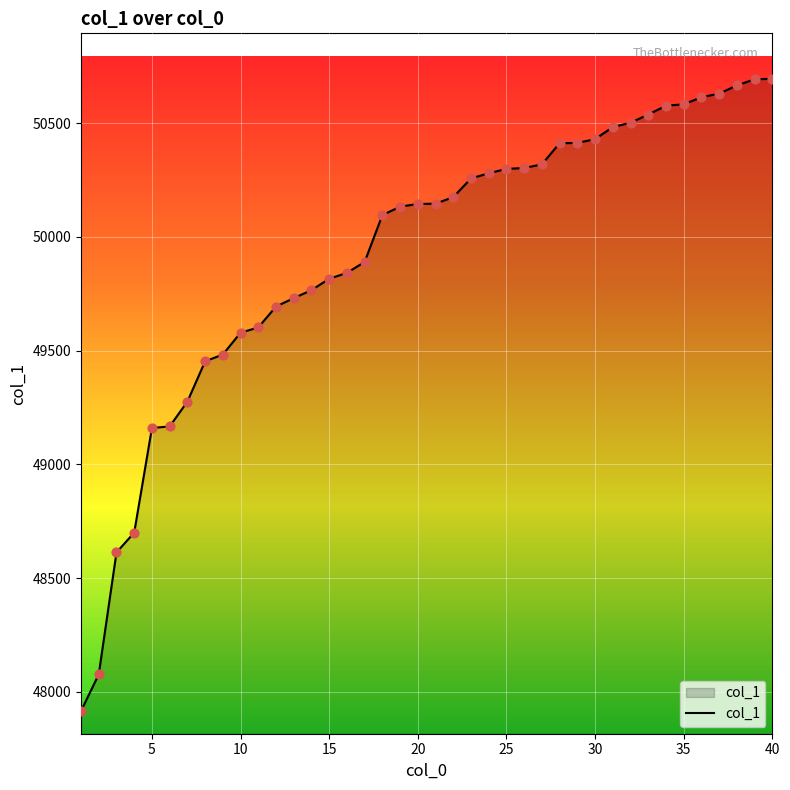

What is the greatest value displayed?

50695